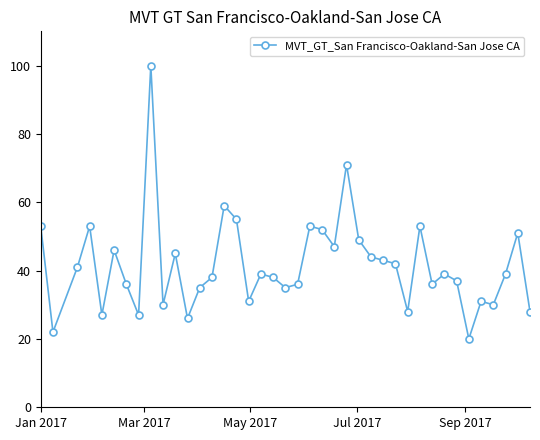

What is the difference between the maximum and second lowest values?

78